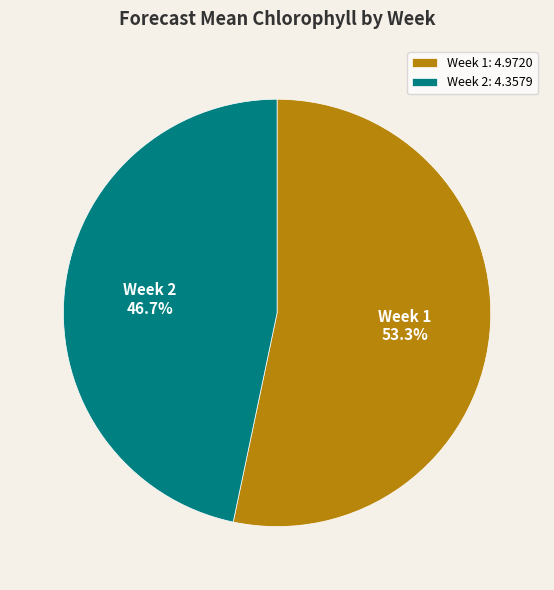

What is the ratio of the value at Week 2 to the value at Week 1?

0.9